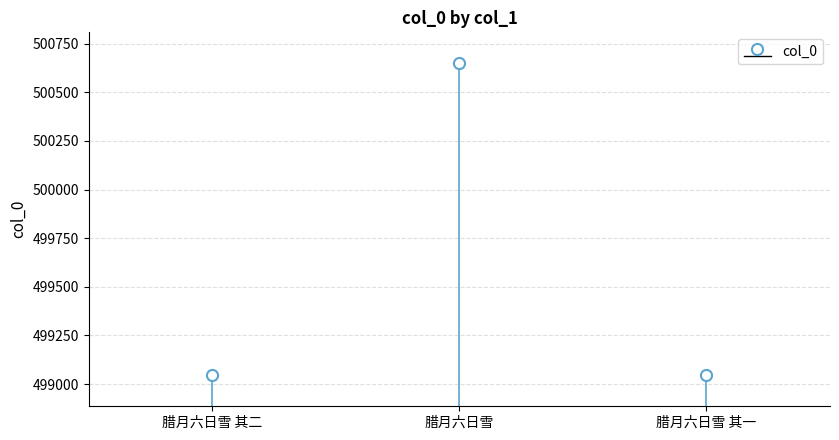

What is the minimum value shown in the chart?

499046